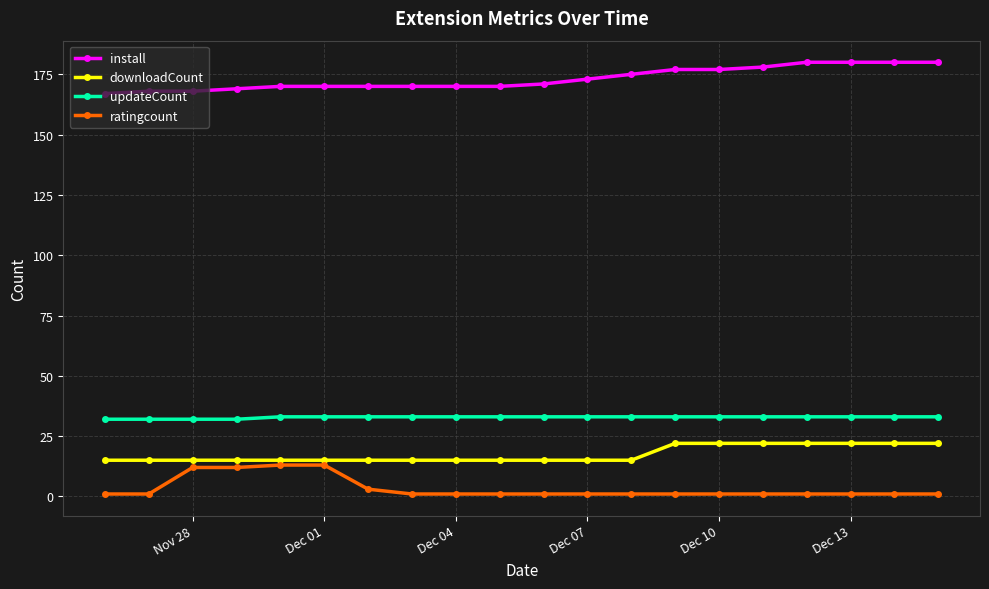

Rank the series by their maximum value, from lowest to highest.

ratingcount, downloadCount, updateCount, install